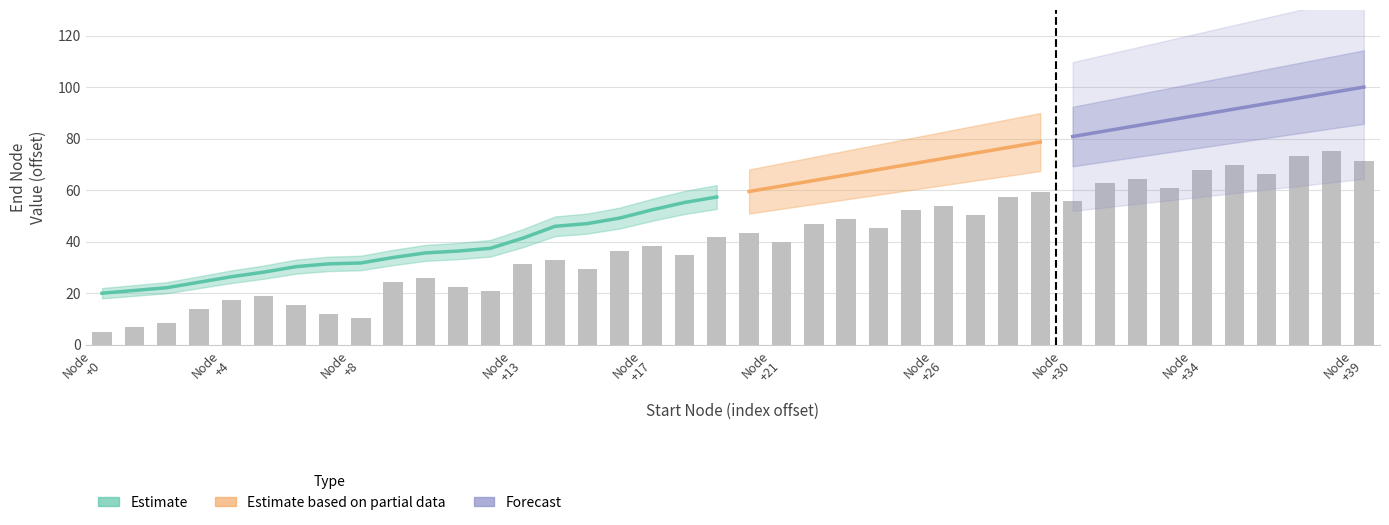

The value at Node +4 is 6.8. True or false?

False